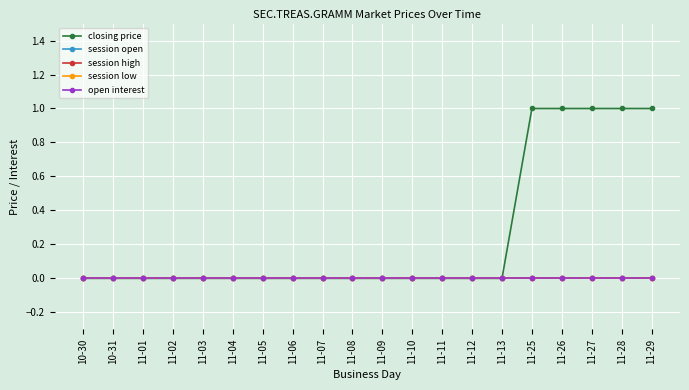

Reading left to right, list all the values displayed in this chart.

closing price: 0	0	0	0	0	0	0	0	0	0	0	0	0	0	0	1	1	1	1	1
session open: 0	0	0	0	0	0	0	0	0	0	0	0	0	0	0	0	0	0	0	0
session high: 0	0	0	0	0	0	0	0	0	0	0	0	0	0	0	0	0	0	0	0
session low: 0	0	0	0	0	0	0	0	0	0	0	0	0	0	0	0	0	0	0	0
open interest: 0	0	0	0	0	0	0	0	0	0	0	0	0	0	0	0	0	0	0	0